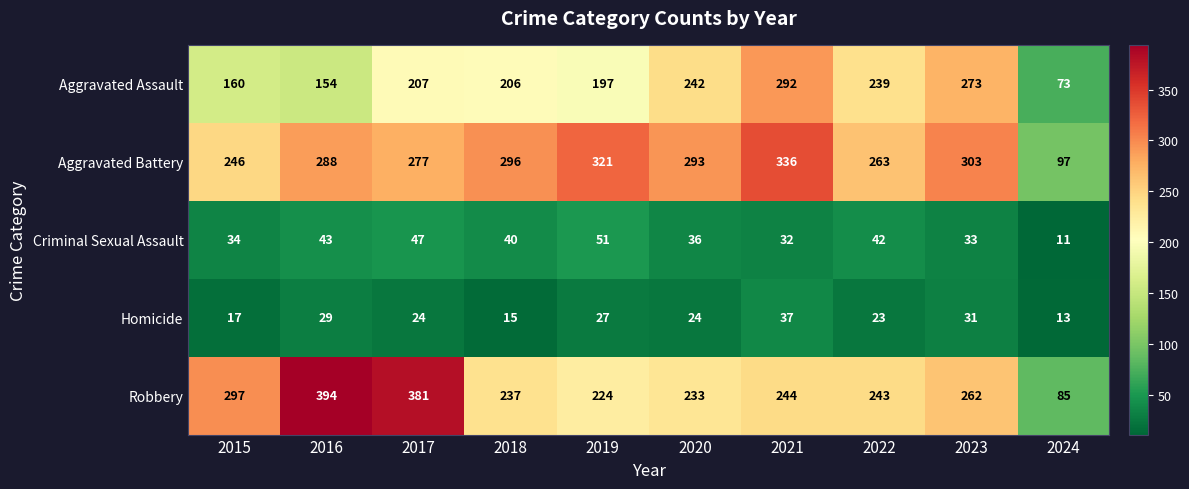

Which series has the largest total across all categories?

Aggravated Battery